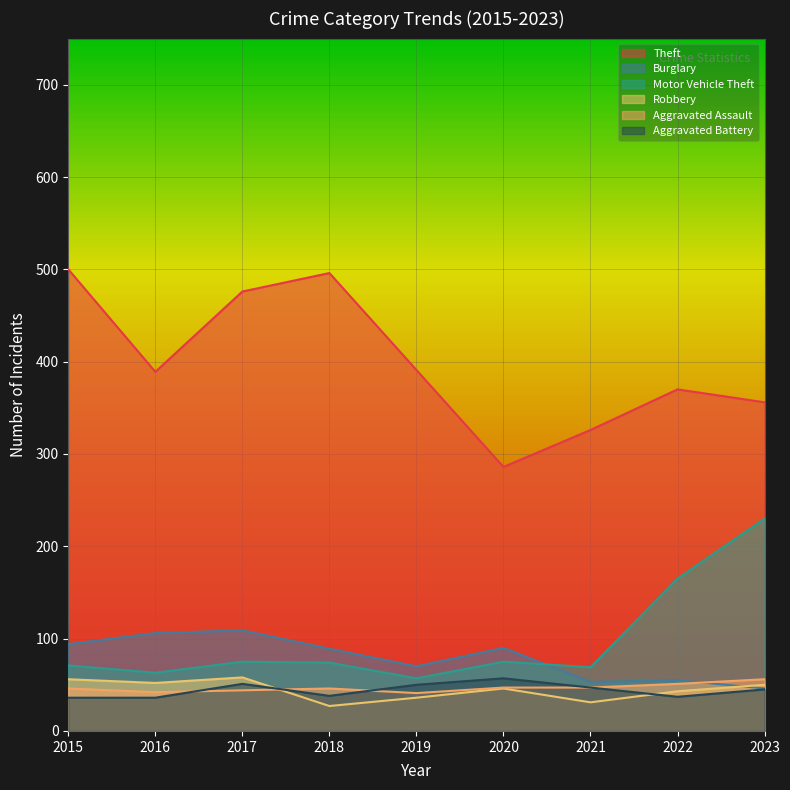

Count the number of data series in this chart.

6